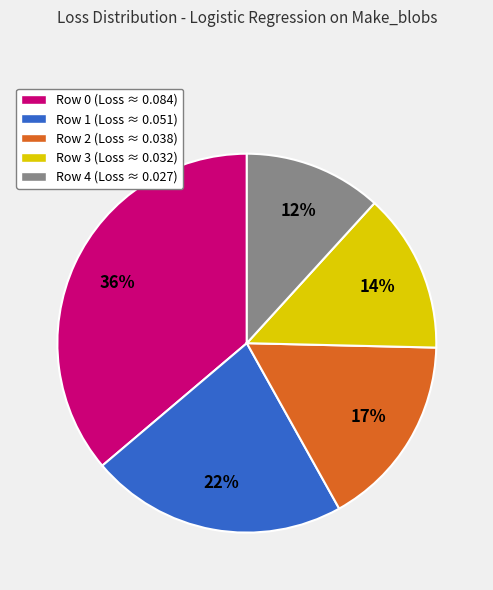

Combined, do Row 2 (Loss ≈ 0.038) and Row 1 (Loss ≈ 0.051) account for over 50%?

No